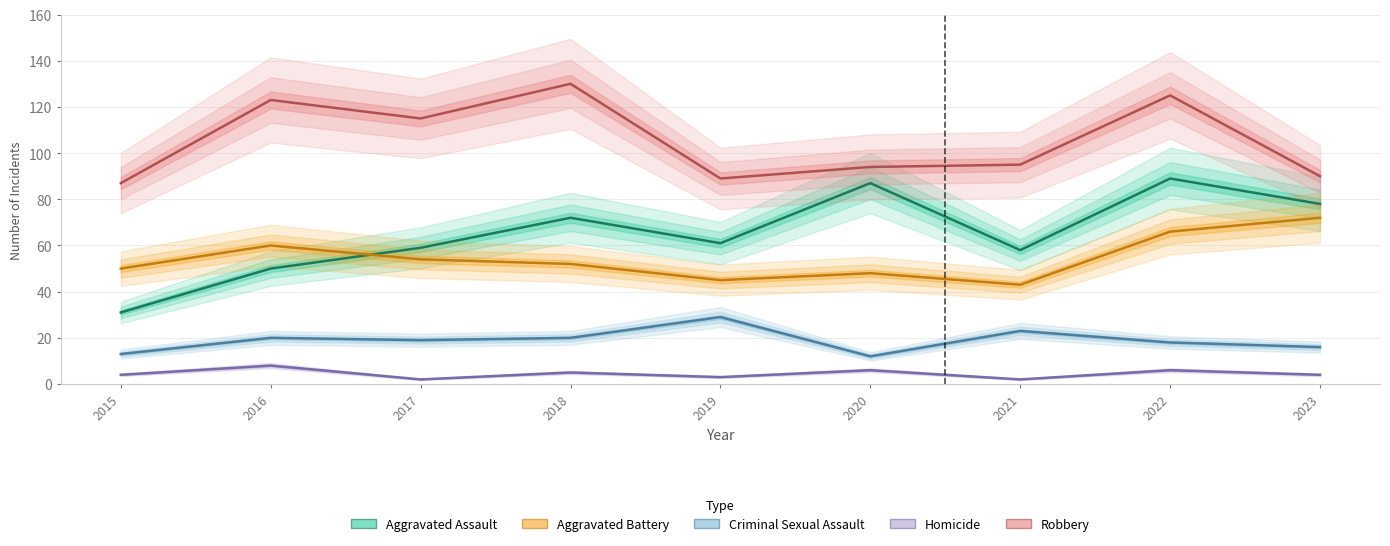

True or false: Aggravated Battery has more than 0 interior local peaks.

True